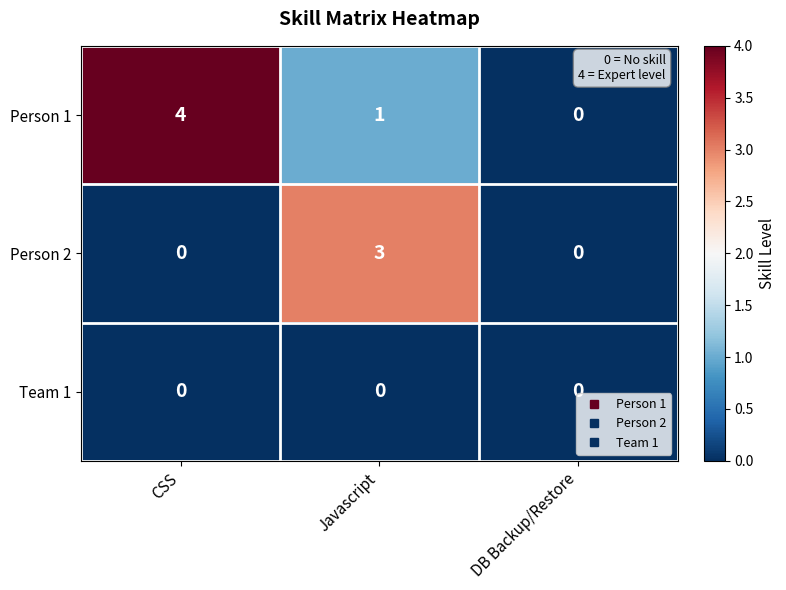

What is the greatest value displayed?

4